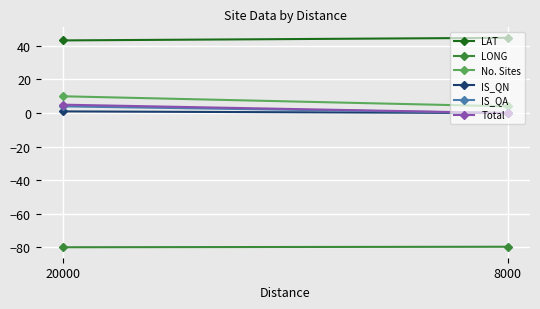

Which series changed the most between 20000 and 8000?

No. Sites